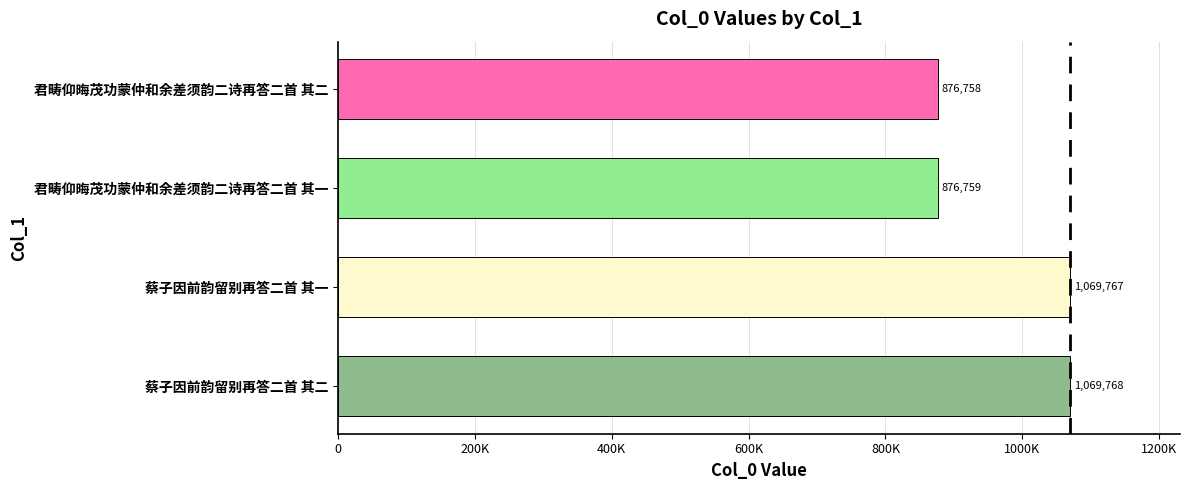

What is the difference between the second highest and minimum values?

193009